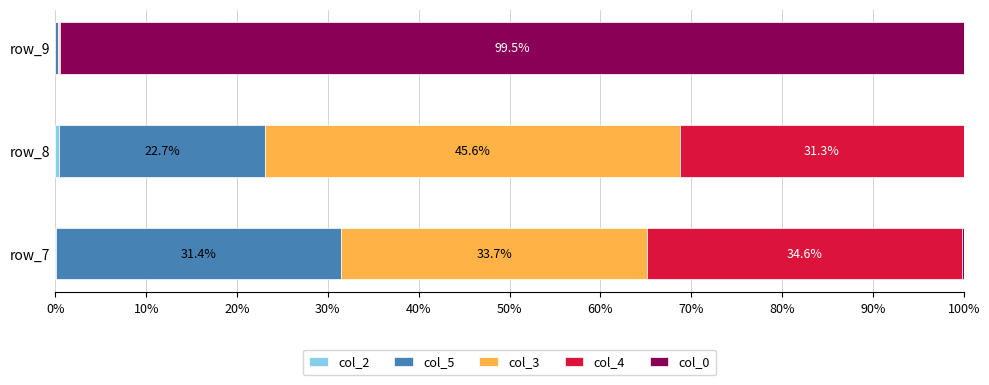

How many series are shown in this chart?

5